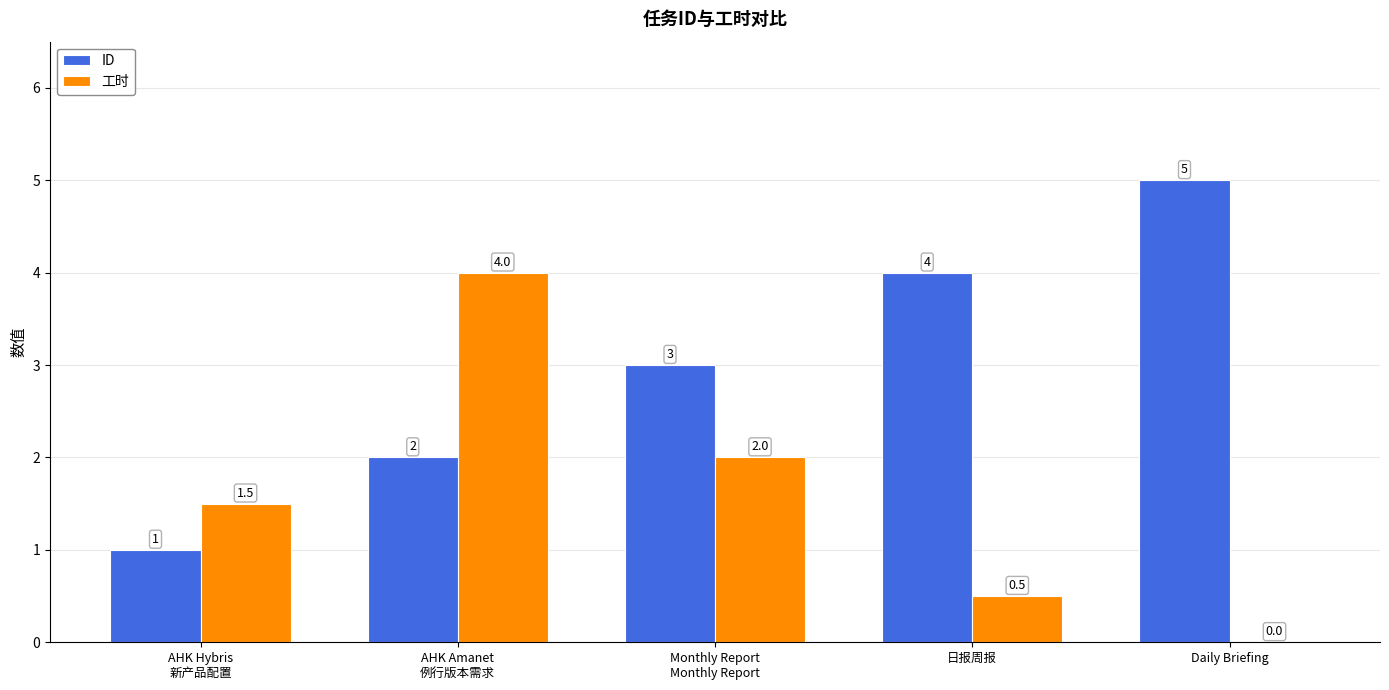

What is the average value of the 工时 series?

1.6